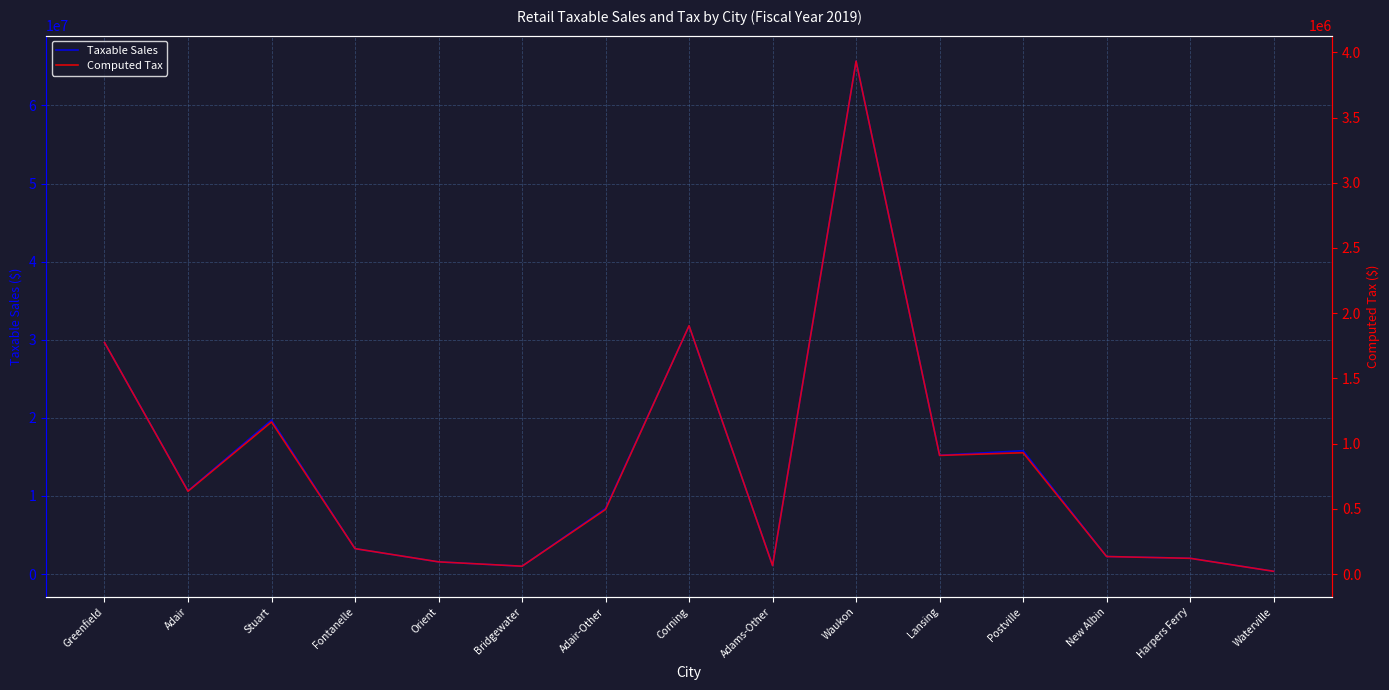

What is the value of the Computed Tax point at the 11th from the left?

909647.3